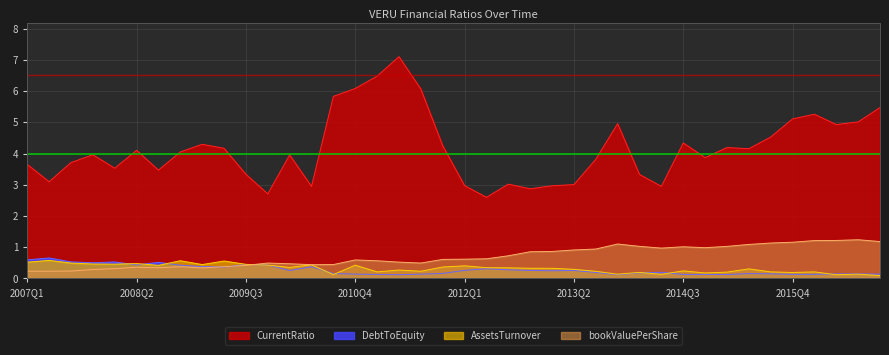

Reading left to right, what are all the values shown in this chart?

CurrentRatio: 3.7	3.1	3.7	4.0	3.5	4.1	3.5	4.1	4.3	4.2	3.3	2.7	4.0	2.9	5.8	6.1	6.5	7.1	6.1	4.2	3.0	2.6	3.0	2.9	3.0	3.0	3.8	5.0	3.3	2.9	4.3	3.9	4.2	4.2	4.5	5.1	5.3	4.9	5.0	5.5
DebtToEquity: 0.6	0.7	0.5	0.5	0.5	0.4	0.5	0.4	0.4	0.4	0.4	0.4	0.3	0.4	0.2	0.1	0.1	0.1	0.1	0.2	0.3	0.3	0.3	0.3	0.2	0.3	0.2	0.1	0.2	0.2	0.1	0.1	0.1	0.2	0.1	0.1	0.1	0.1	0.1	0.1
AssetsTurnover: 0.5	0.6	0.5	0.5	0.5	0.5	0.4	0.6	0.4	0.6	0.5	0.4	0.4	0.4	0.1	0.4	0.2	0.3	0.2	0.4	0.4	0.3	0.3	0.3	0.3	0.3	0.2	0.1	0.2	0.1	0.2	0.2	0.2	0.3	0.2	0.2	0.2	0.1	0.1	0.1
bookValuePerShare: 0.2	0.2	0.2	0.3	0.3	0.4	0.3	0.4	0.3	0.4	0.4	0.5	0.5	0.4	0.4	0.6	0.6	0.5	0.5	0.6	0.6	0.6	0.7	0.9	0.9	0.9	0.9	1.1	1.0	1.0	1.0	1.0	1.0	1.1	1.1	1.2	1.2	1.2	1.2	1.2